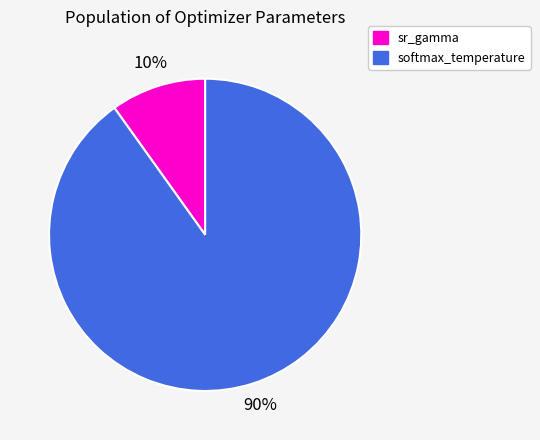

Do softmax_temperature and sr_gamma together represent more than half of the pie?

Yes